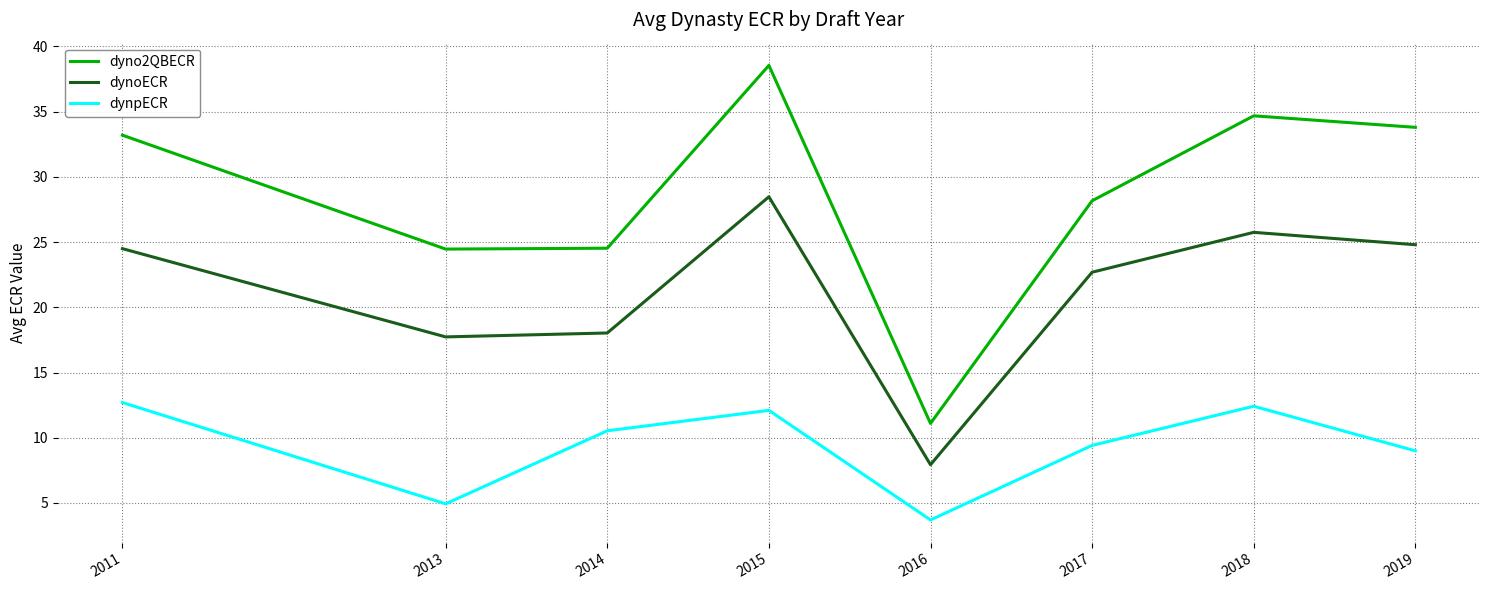

What is the sum of the dynoECR values at 2019 and 2014?

42.8